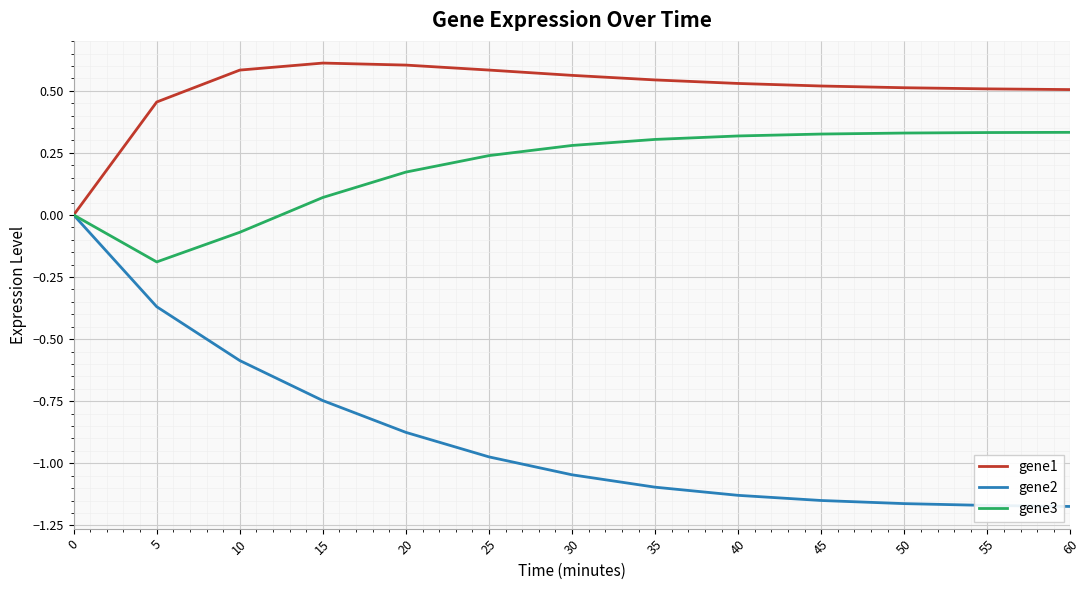

Which series changed the most between 0 and 60?

gene2